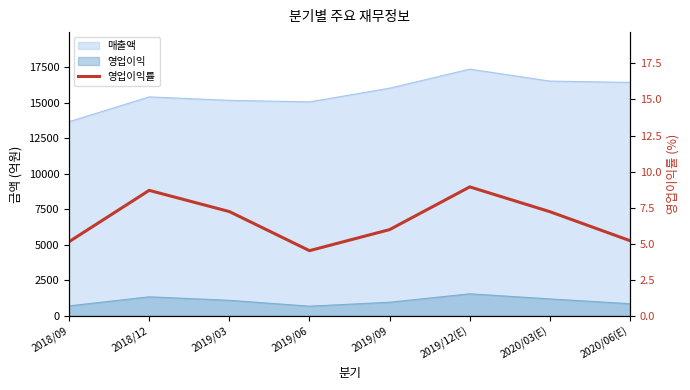

Is it true that the value at 2020/06(E) is 7.2?

False